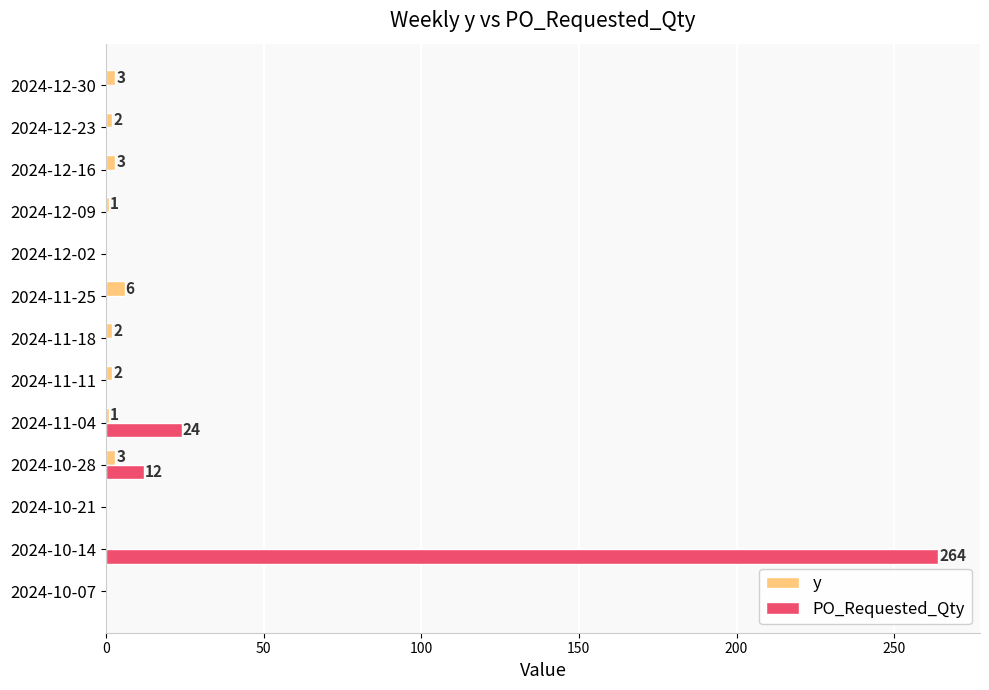

What is the sum of all y values?

23